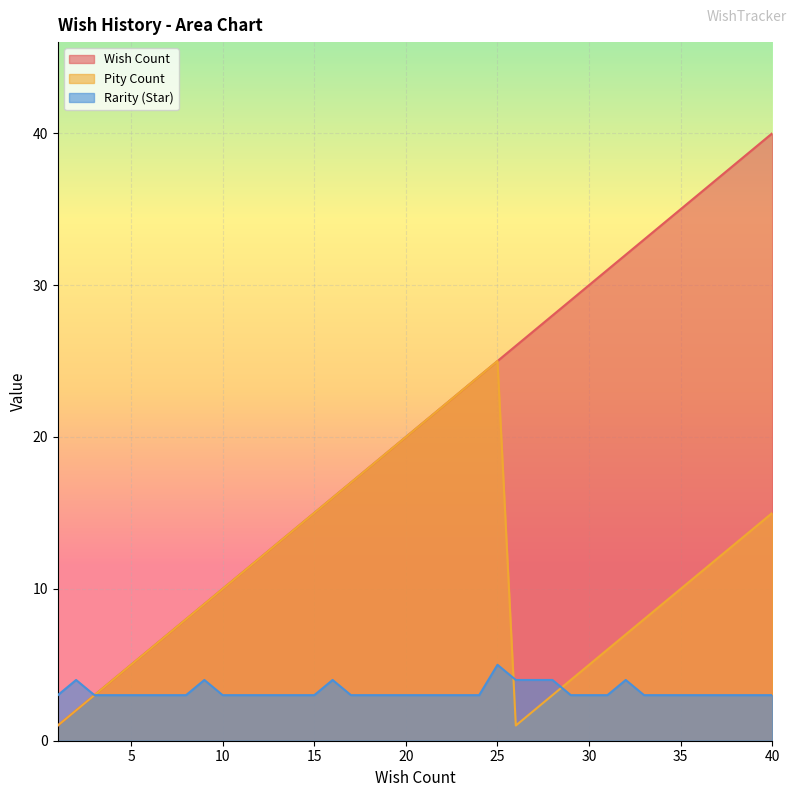

What is the sum of the Rarity (Star) values at 27 and 3?

7